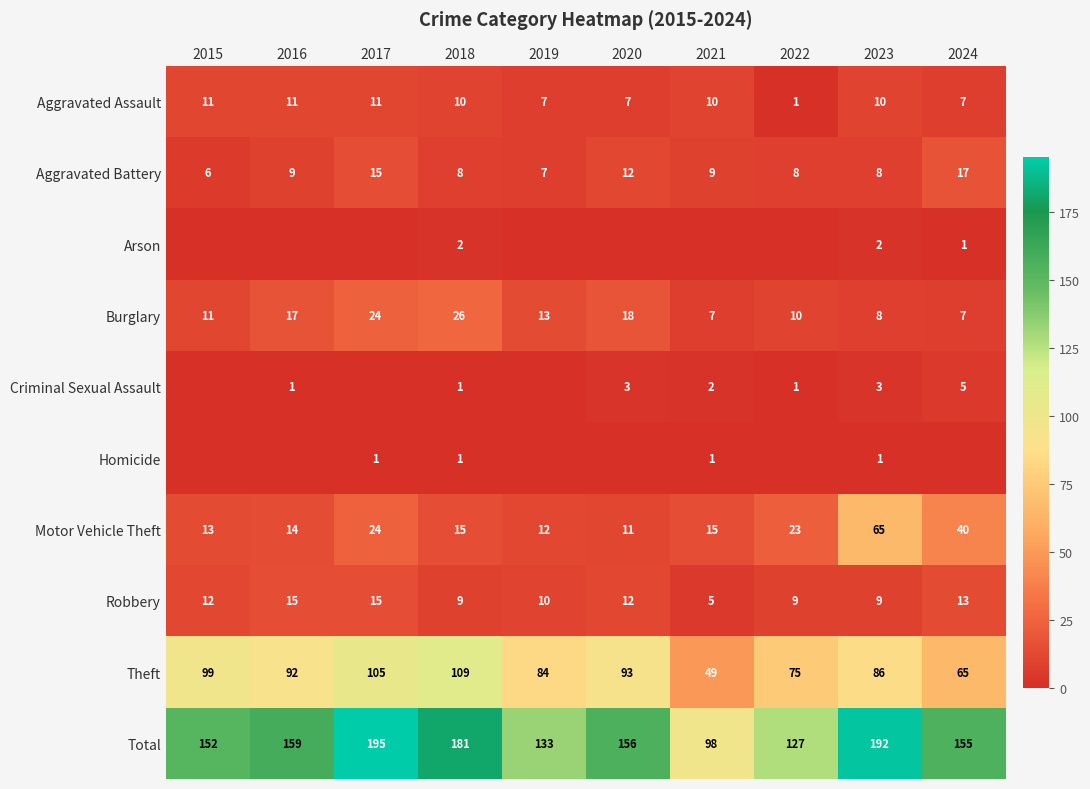

How many data points does each series have?

10